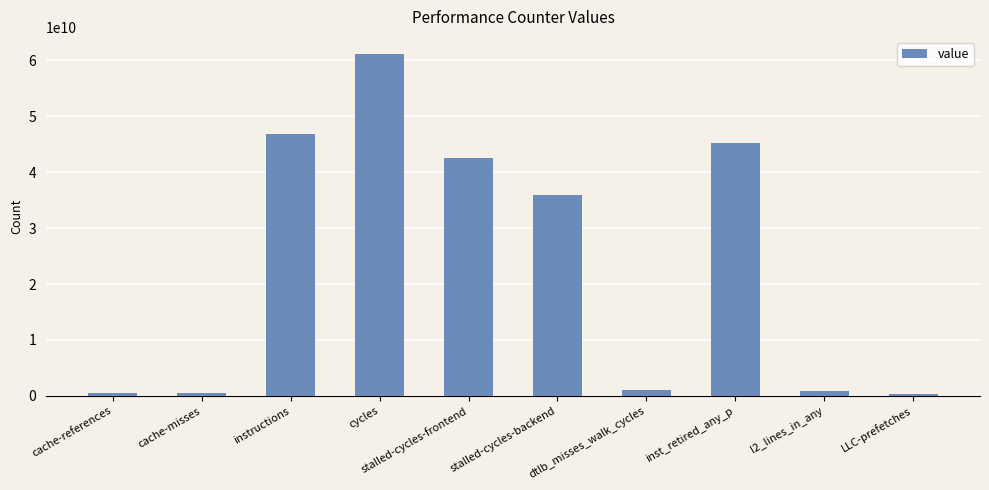

What is the value of the 10th bar from the left?

270835528